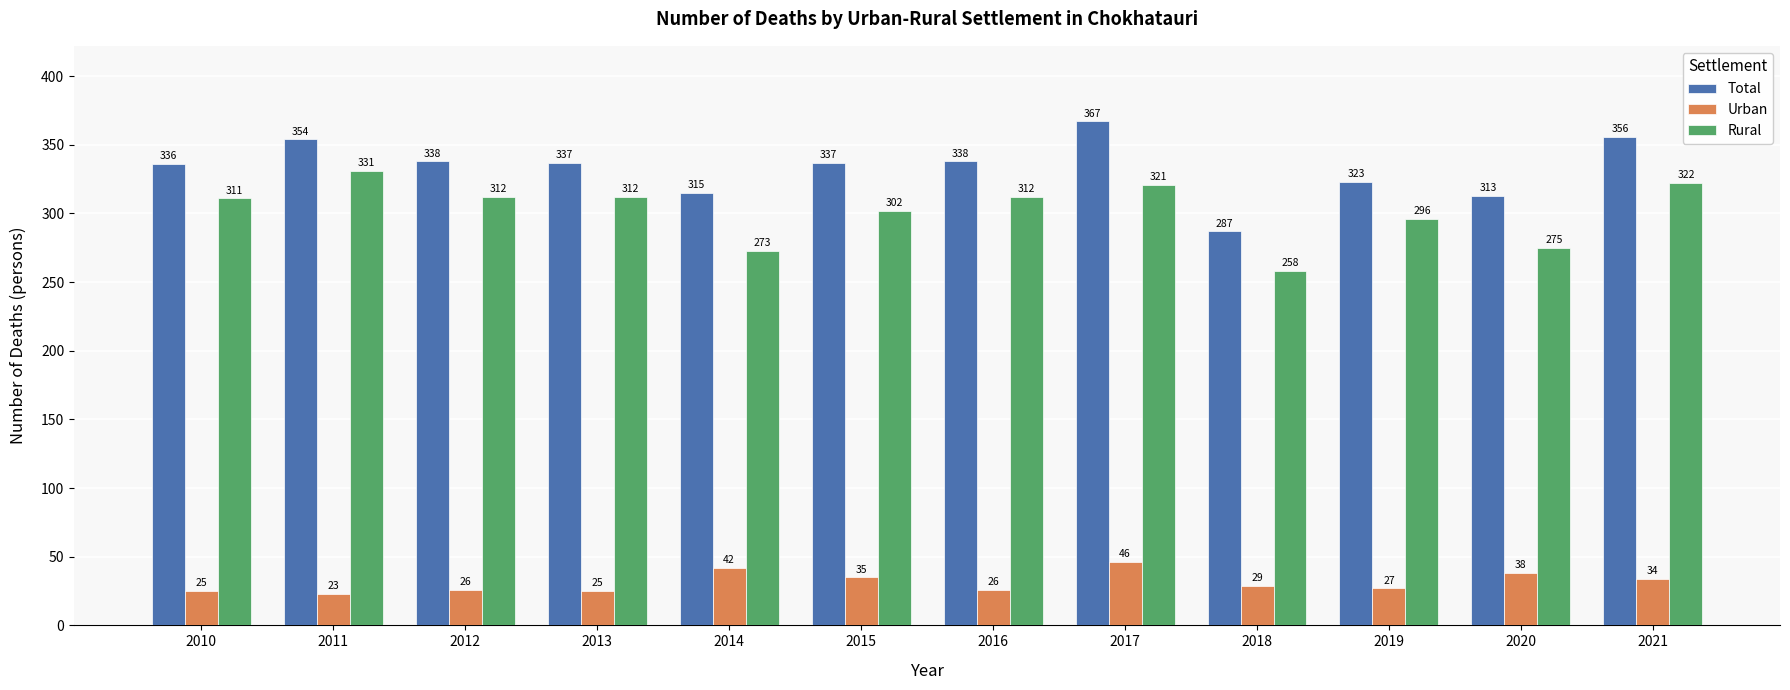

Reading left to right, transcribe all the data shown in this chart.

Total: 336	354	338	337	315	337	338	367	287	323	313	356
Urban: 25	23	26	25	42	35	26	46	29	27	38	34
Rural: 311	331	312	312	273	302	312	321	258	296	275	322